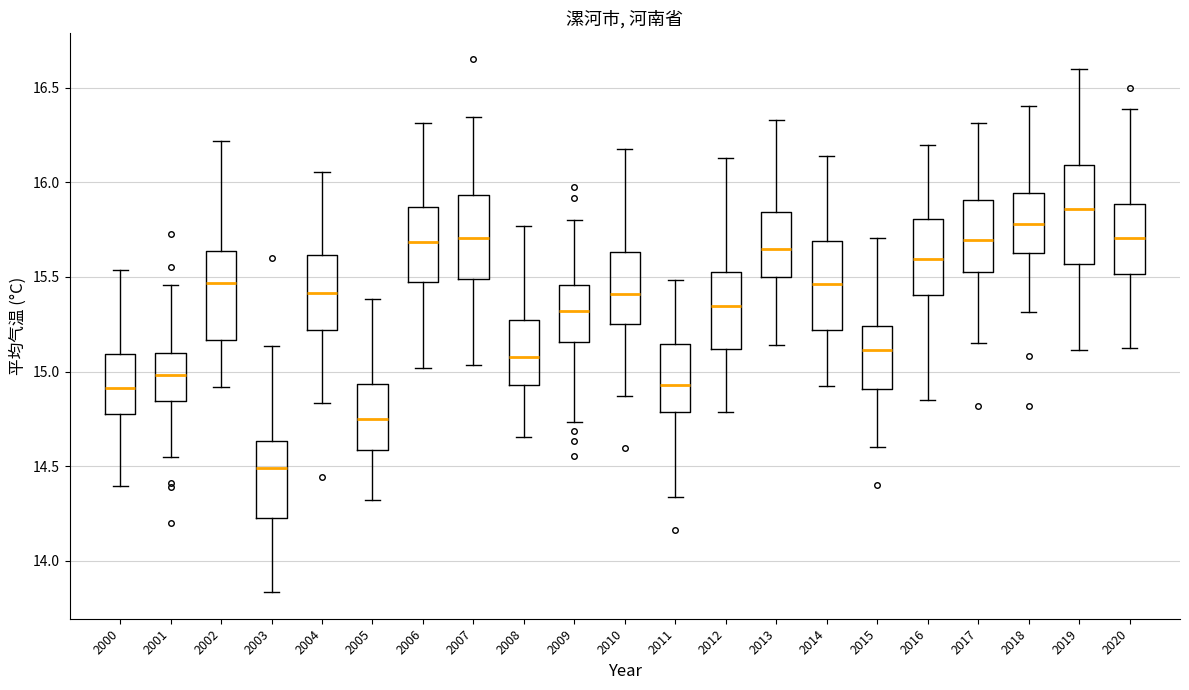

Which box has the highest median line?

2019